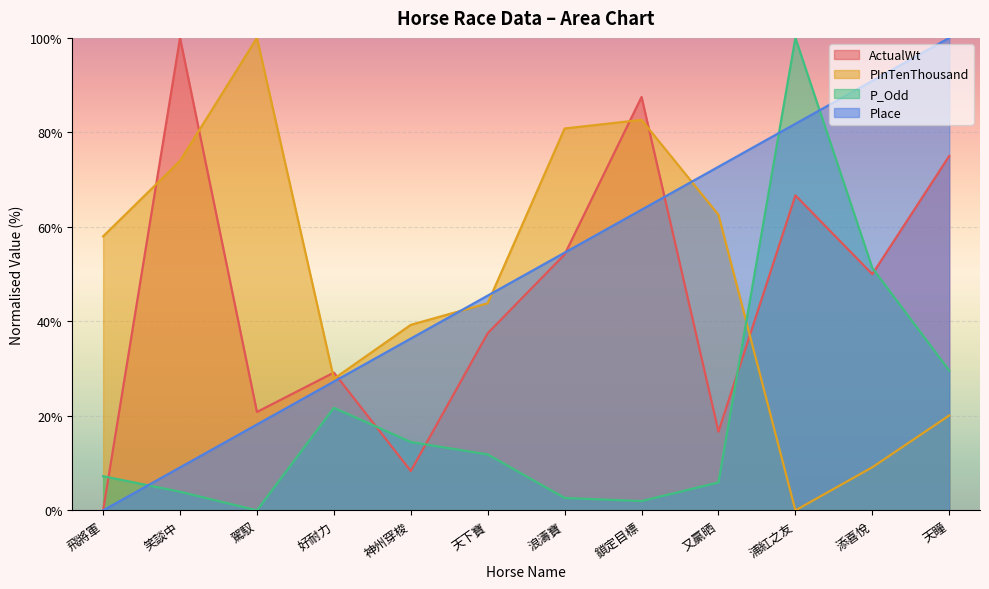

Which series changed the most between 笑談中 and 天下寶?

ActualWt